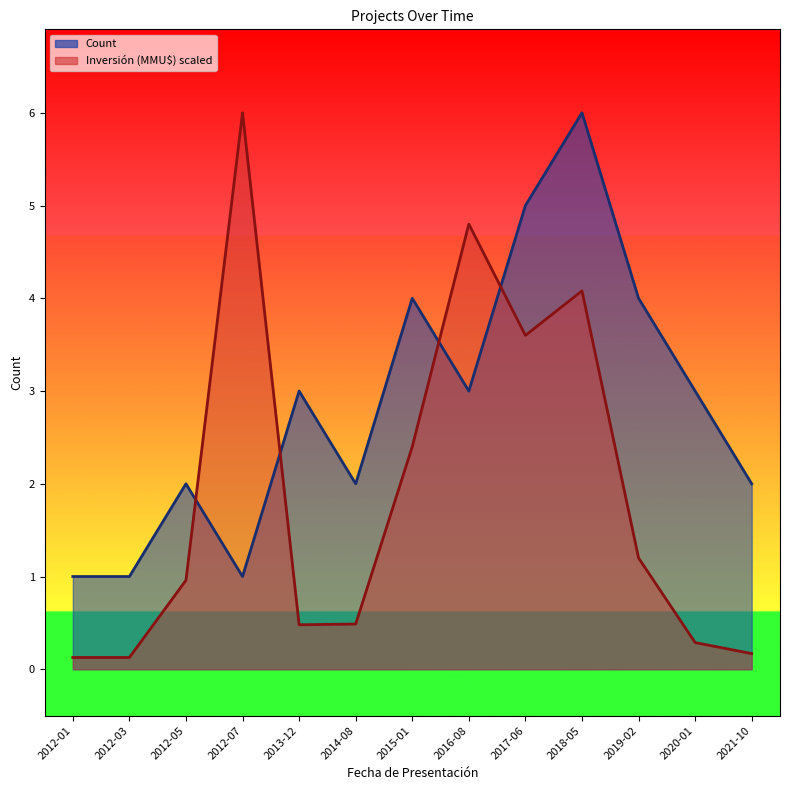

How many interior local peaks does the Count series have?

4